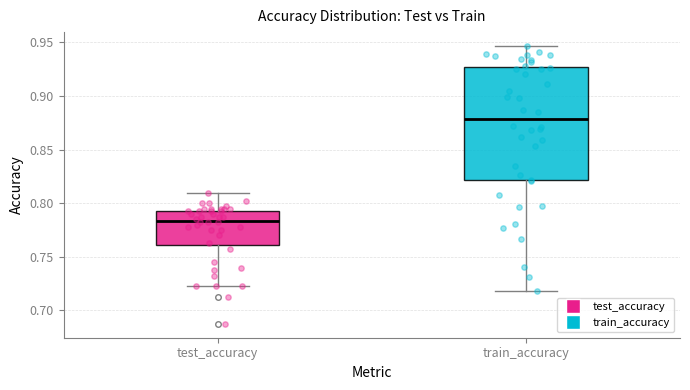

Reading left to right, transcribe this box plot: for each box, give where its median line is, the range the box spans, and where its two whiskers end, as read against the y-axis. The values are not printed on the chart, so give them approximately, as read against the axis.

test_accuracy: median 0.785, box 0.760 to 0.795, whiskers 0.720 to 0.810
train_accuracy: median 0.880, box 0.820 to 0.925, whiskers 0.720 to 0.945